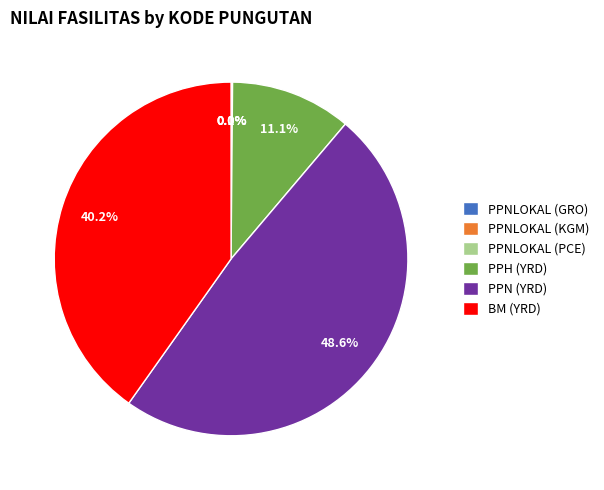

Approximately how many times larger is the value at BM (YRD) compared to PPN (YRD)?

0.8